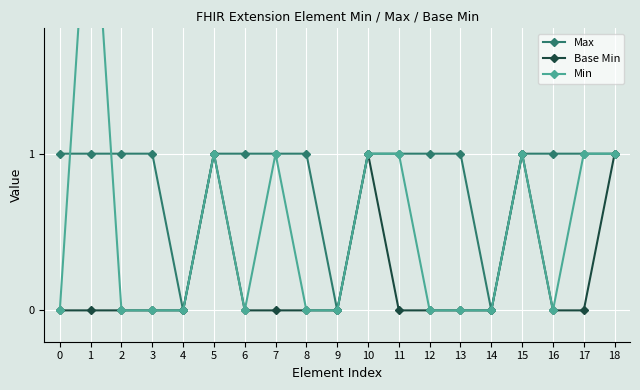

How many Max values are between 1 and 2?

16